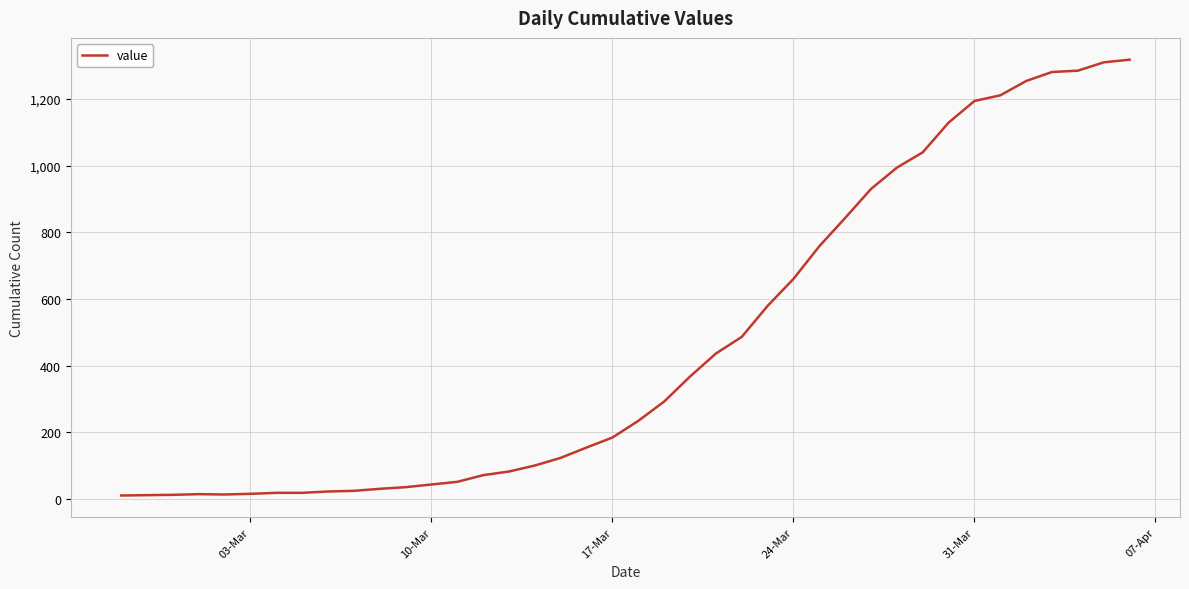

What is the maximum value shown in the chart?

1318